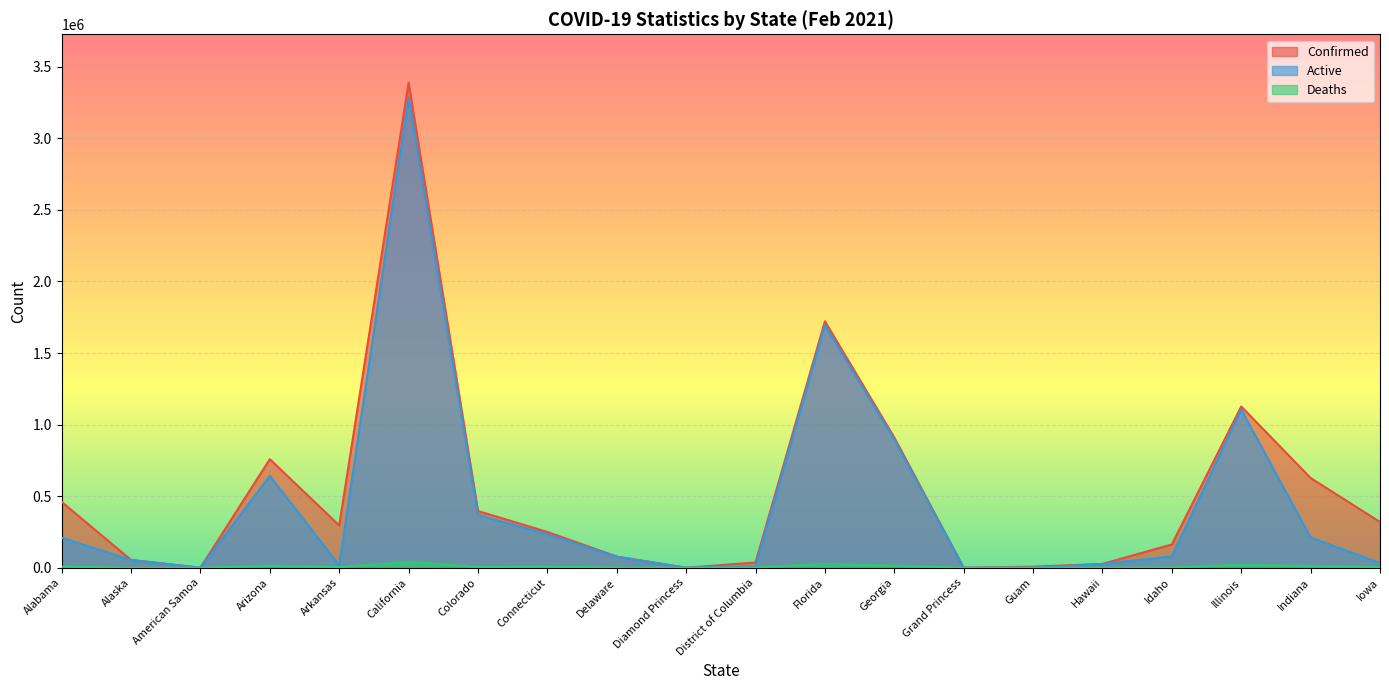

What is the maximum value for Deaths?

40212